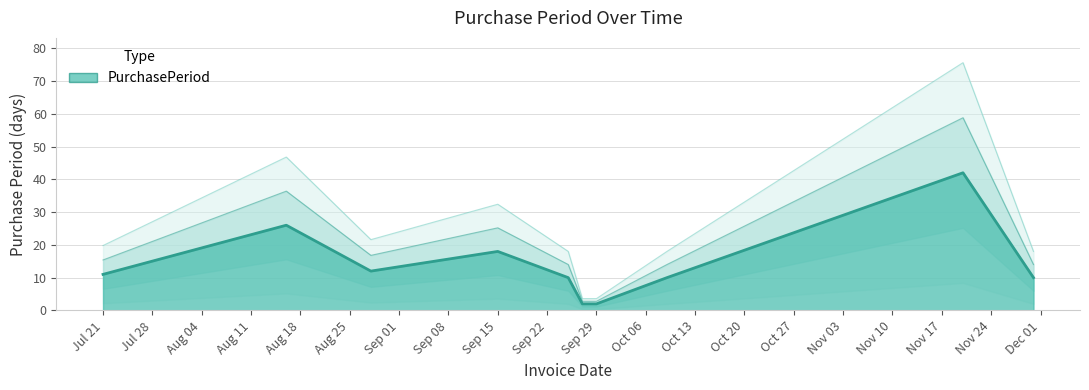

At which label is the value closest to 22?

2017-08-16